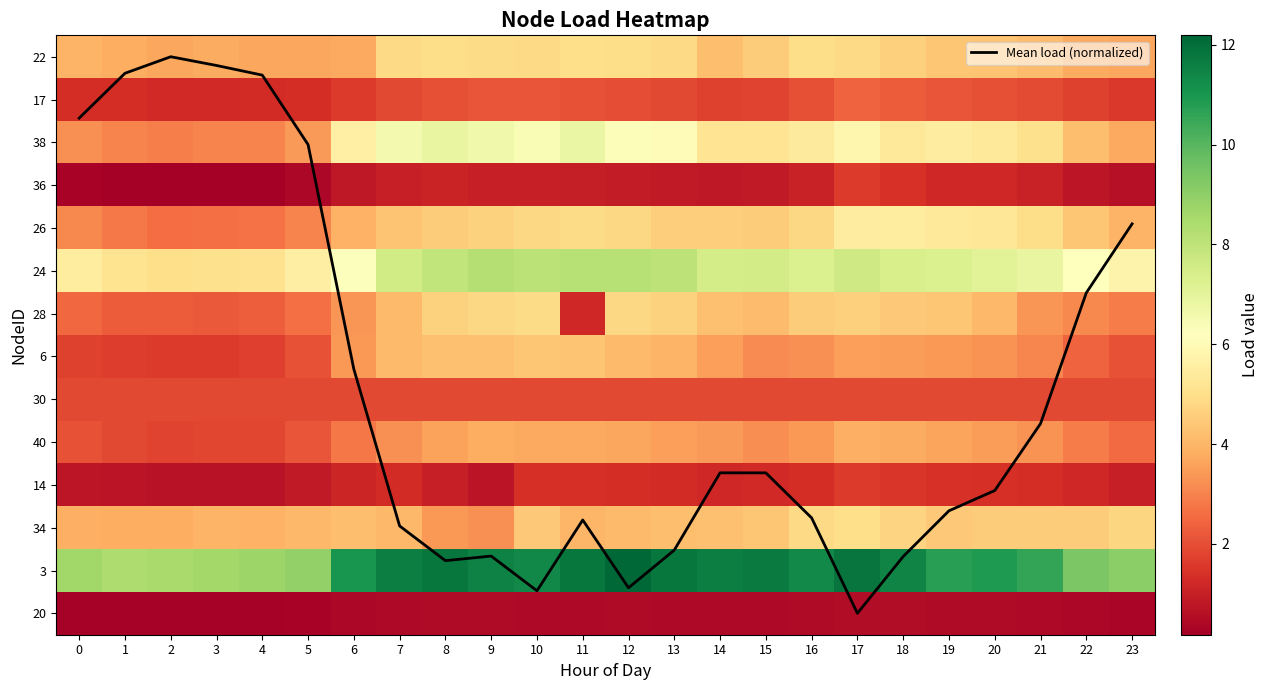

At which category does the chart reach its minimum across all series?

2